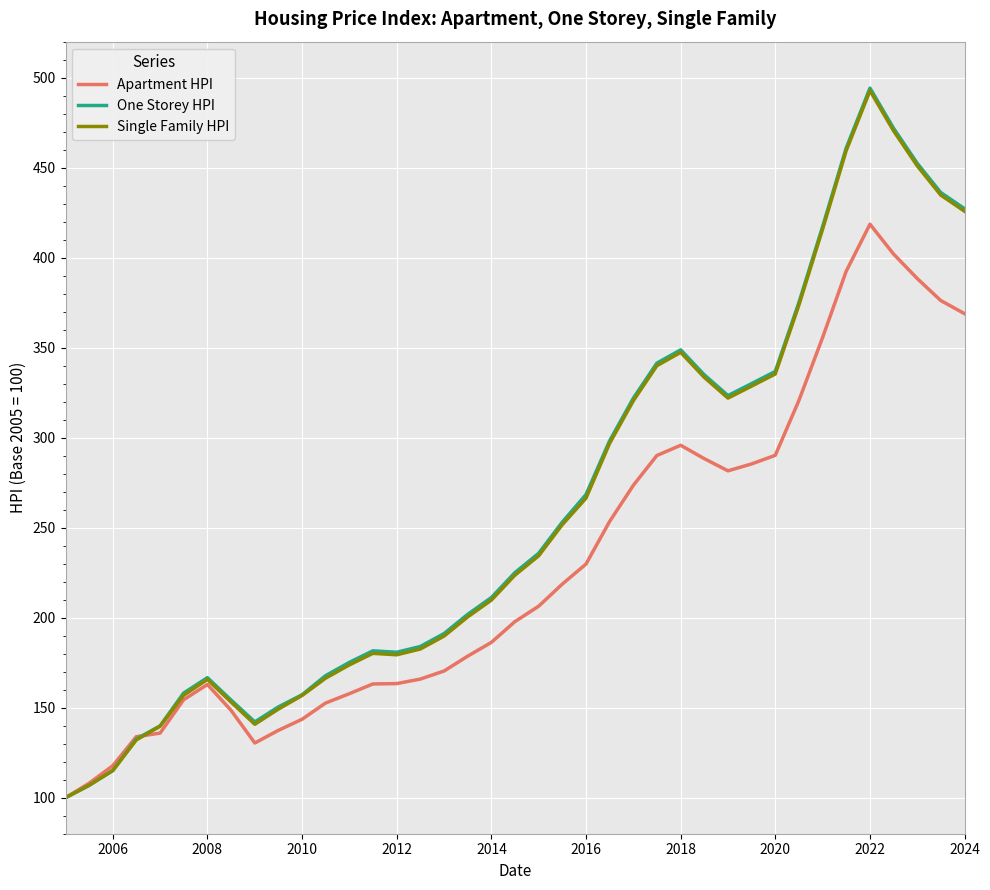

Which series has the largest range (max minus min)?

One Storey HPI